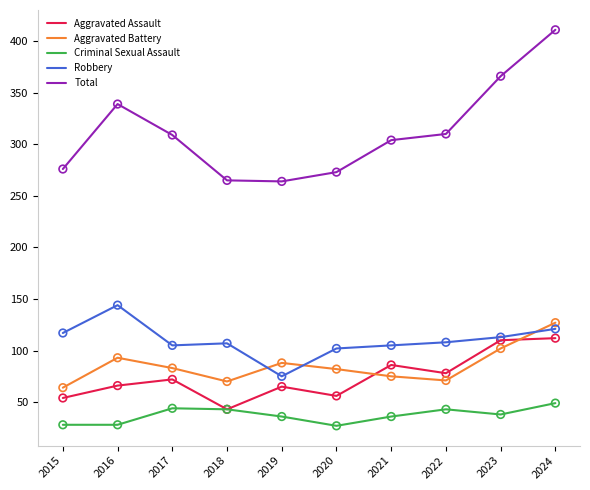

What are all the series names shown in the legend?

Aggravated Assault, Aggravated Battery, Criminal Sexual Assault, Robbery, Total